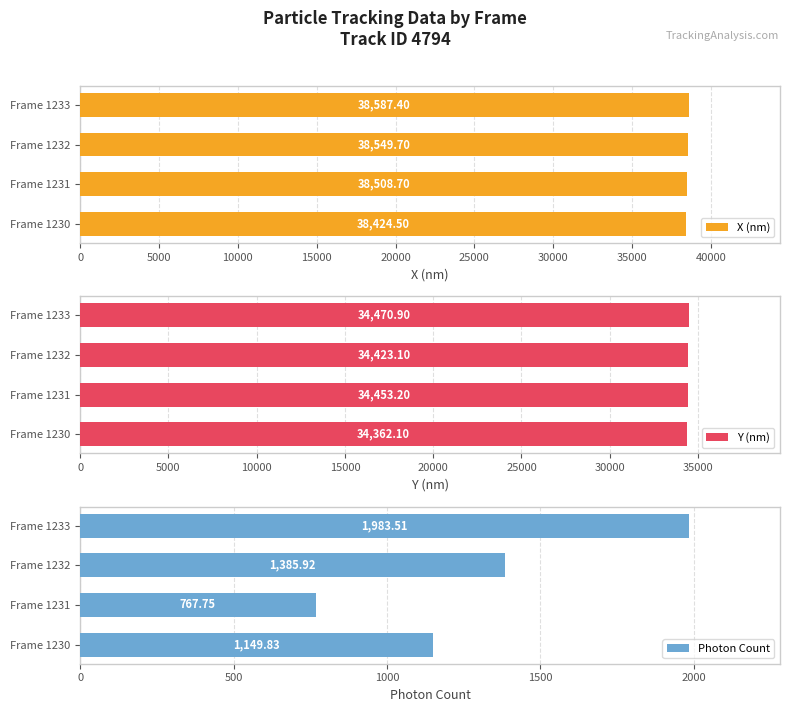

Rank the series by their maximum value, from lowest to highest.

Photon Count, Y (nm), X (nm)